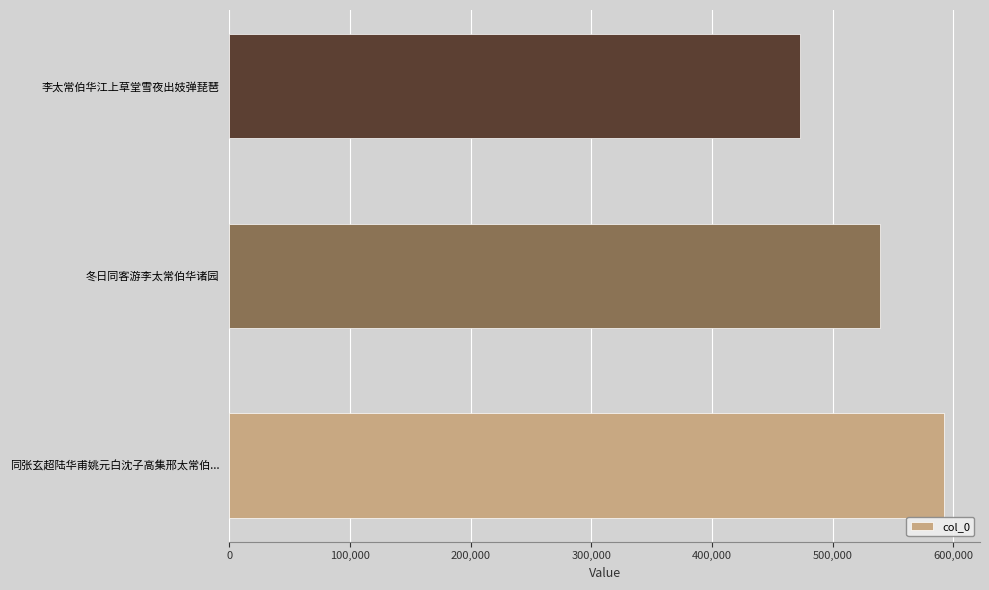

What is the average value?

534943